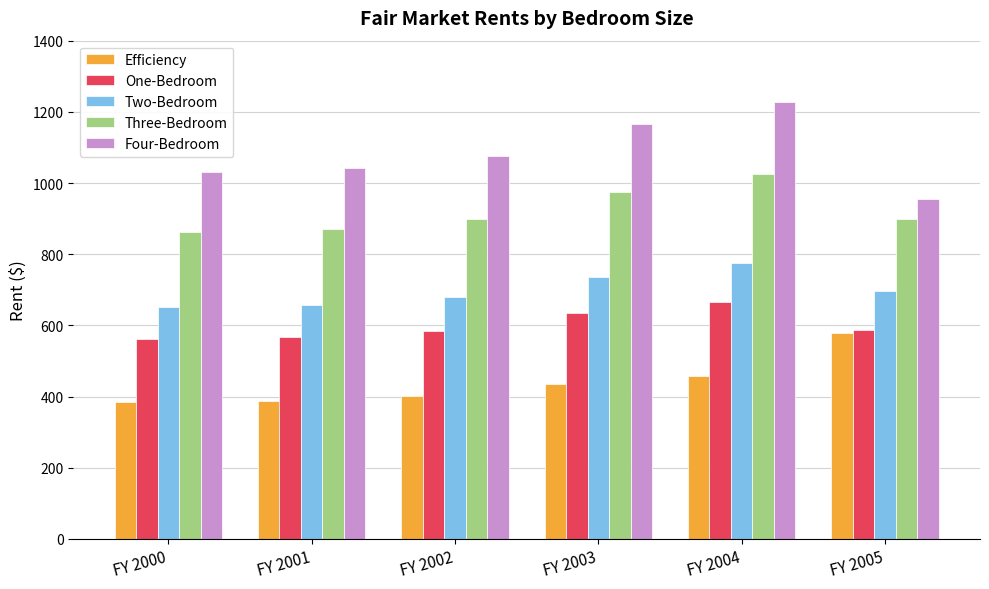

Rank the series by their maximum value, from lowest to highest.

Efficiency, One-Bedroom, Two-Bedroom, Three-Bedroom, Four-Bedroom